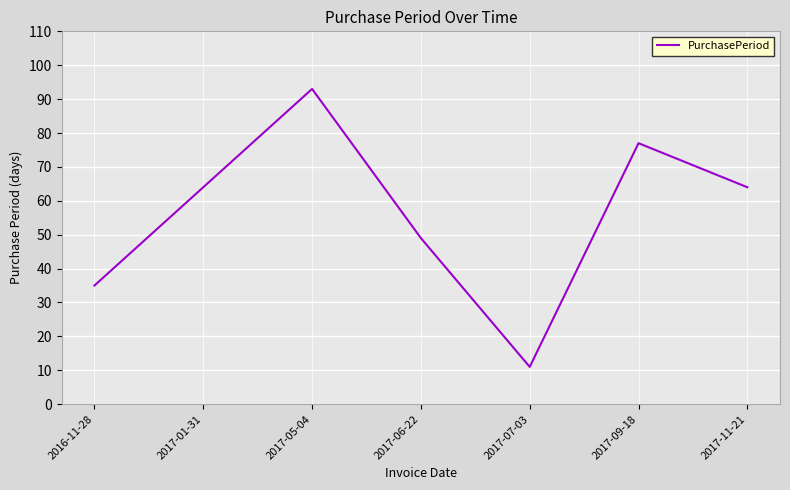

How many interior local valleys (lower than both neighbors) does the data have?

1